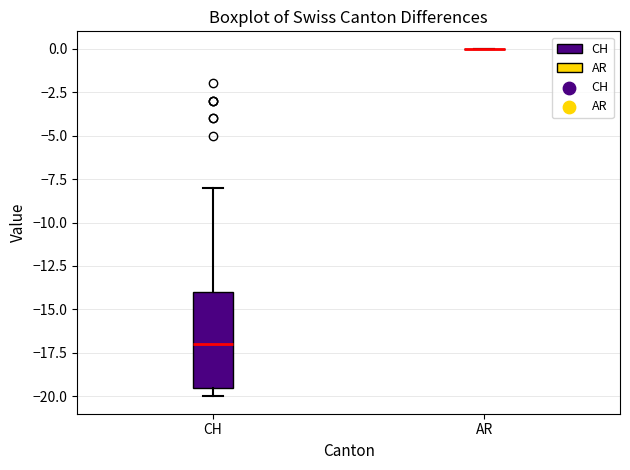

Reading left to right, transcribe this box plot: for each box, give where its median line is, the range the box spans, and where its two whiskers end, as read against the y-axis. The values are not printed on the chart, so give them approximately, as read against the axis.

CH: median -17.0, box -19.5 to -14.0, whiskers -20.0 to -8.0
AR: box collapsed to a line at 0.0, whiskers 0.0 to 0.0